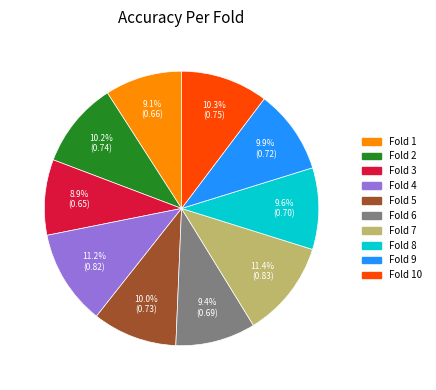

Does any single category account for the majority?

No